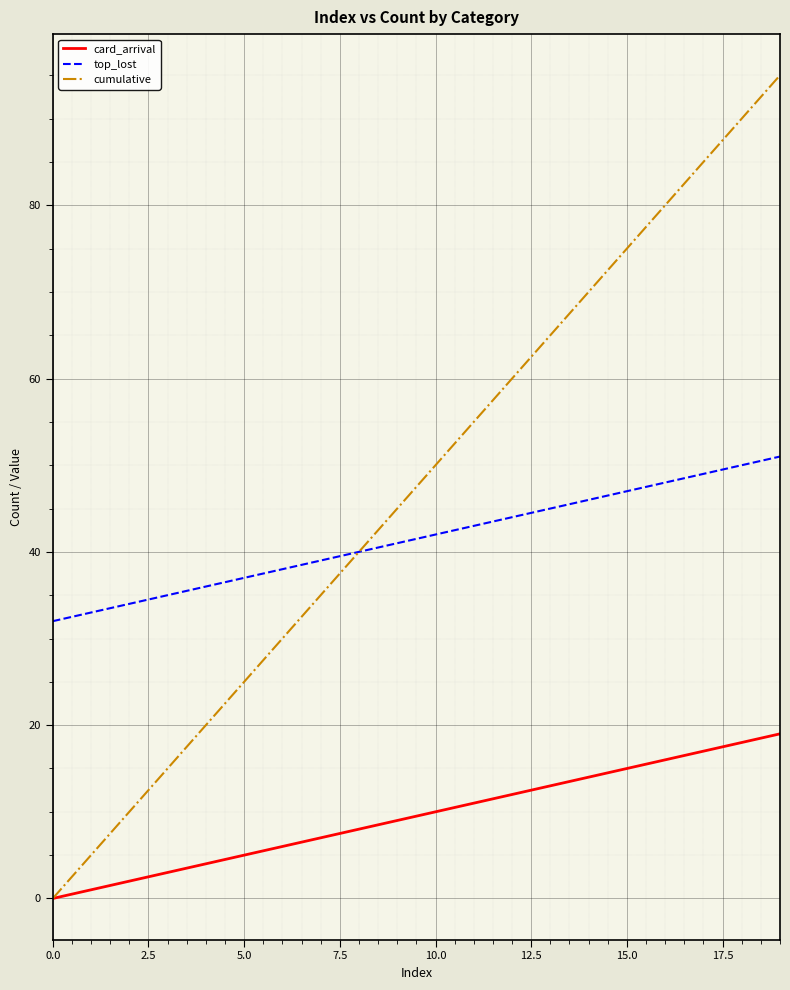

What is the difference between the second highest and second lowest values in the top_lost series?

17